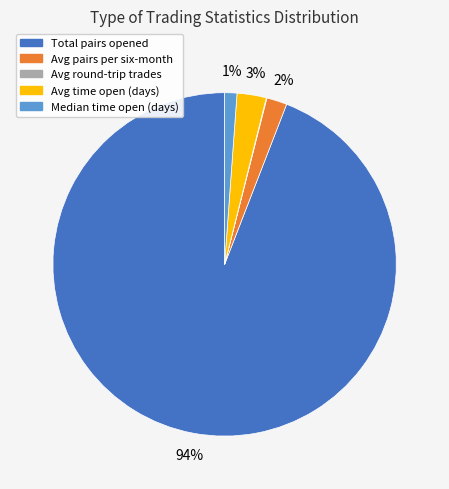

What is the largest slice in the pie chart?

Total pairs opened